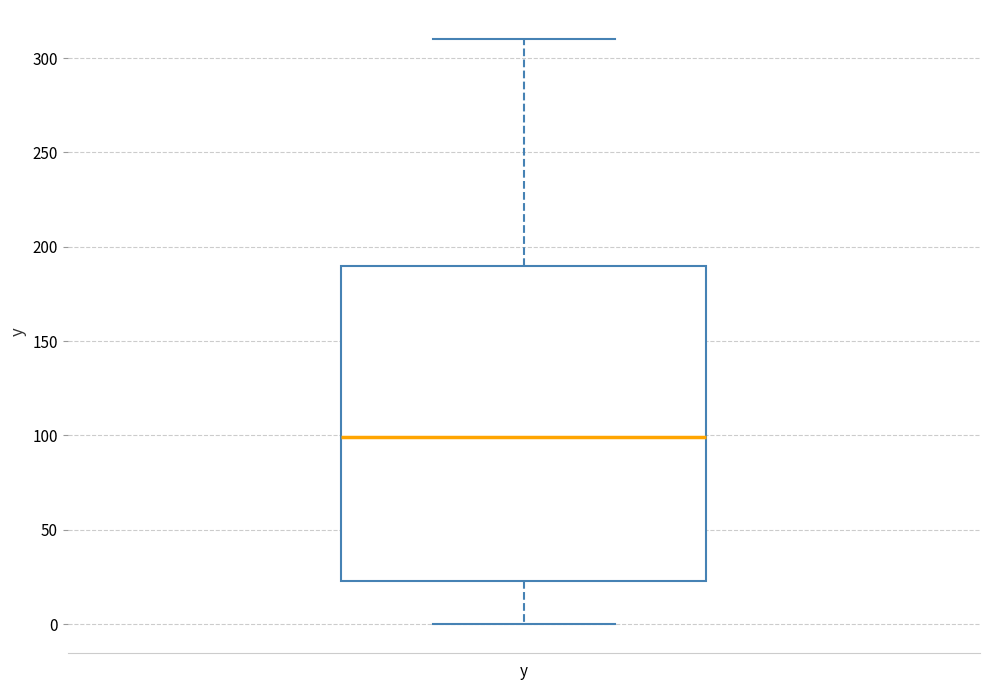

Transcribe this box plot: give where the median line is, the range the box spans, and where the two whiskers end, as read against the y-axis. The values are not printed on the chart, so give them approximately, as read against the axis.

median 100, box 25 to 190, whiskers 0 to 310